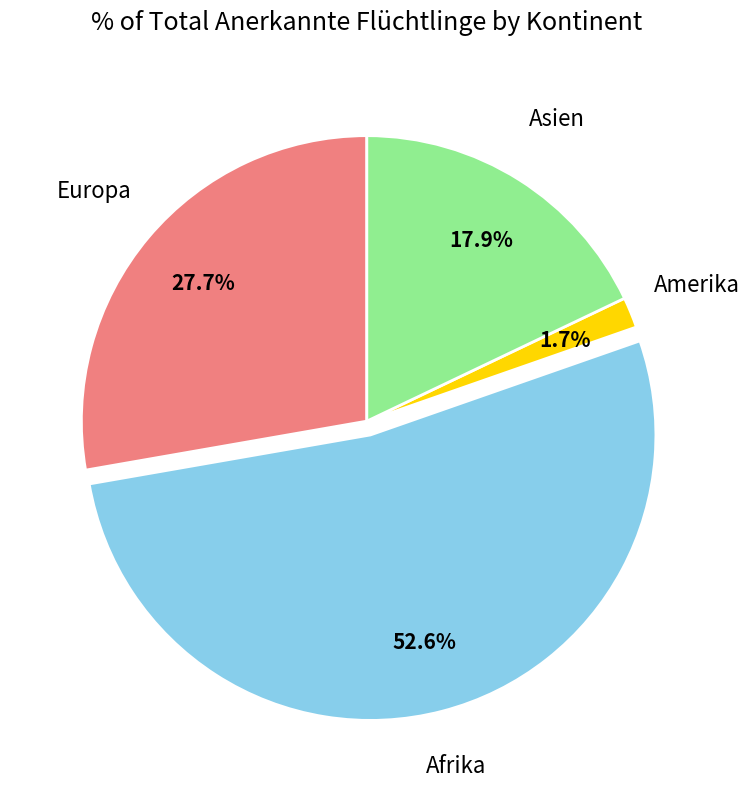

Does Europa account for over 50% of the chart?

No